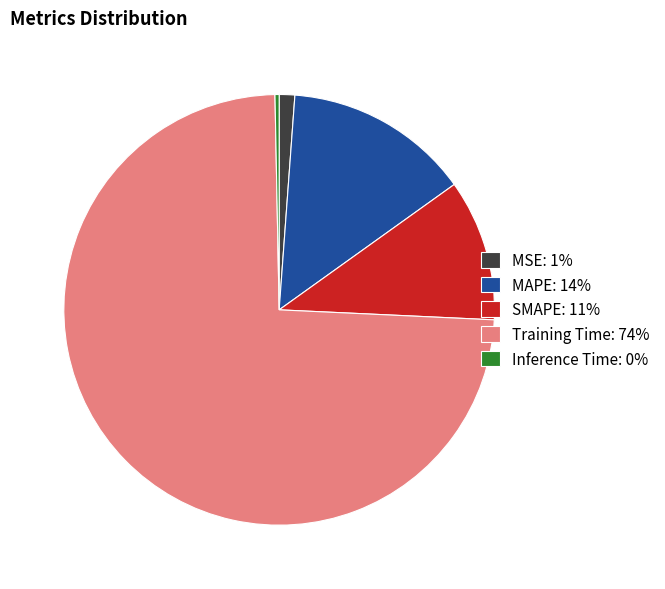

Do Training Time: 74% and Inference Time: 0% together represent more than half of the pie?

Yes